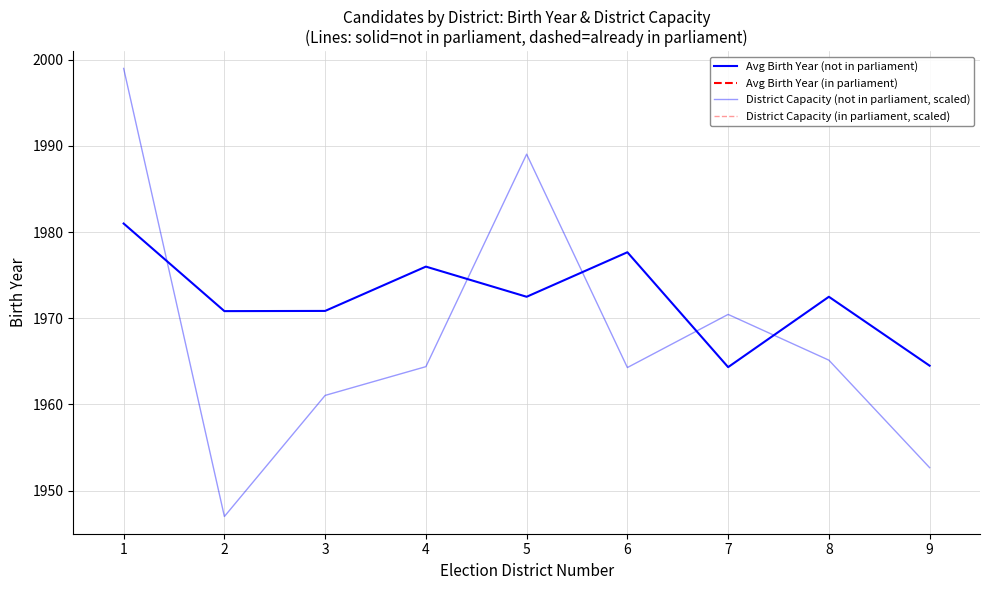

What are all the series names shown in the legend?

Avg Birth Year (not in parliament), Avg Birth Year (in parliament), District Capacity (not in parliament, scaled), District Capacity (in parliament, scaled)